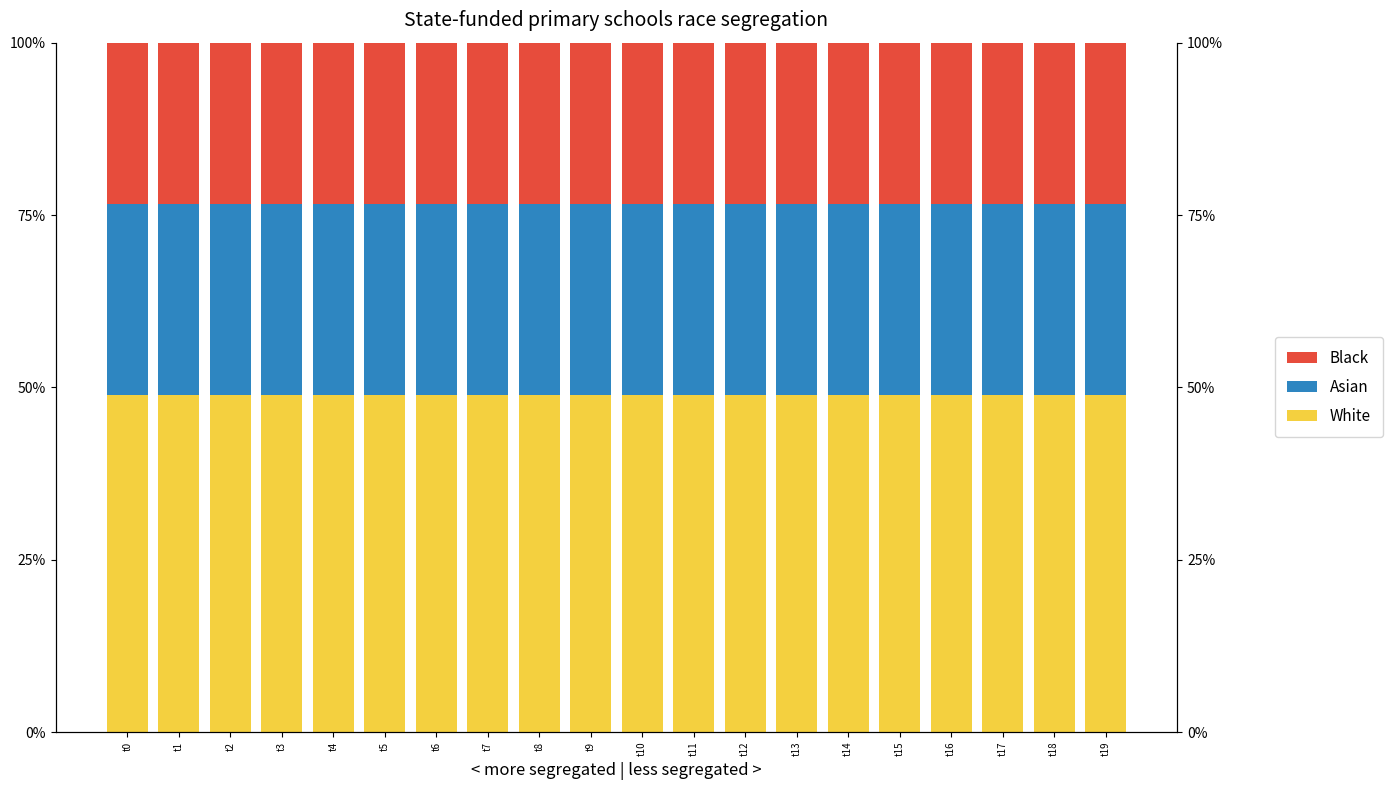

Reading right to left, what are all the values shown in this chart?

White: 48.9	48.9	48.9	48.9	48.9	48.9	48.9	48.9	48.9	48.9	48.9	48.9	48.9	48.9	48.9	48.9	48.9	48.9	48.9	48.9
Asian: 27.7	27.7	27.7	27.7	27.7	27.7	27.7	27.7	27.7	27.7	27.7	27.7	27.7	27.7	27.7	27.7	27.7	27.7	27.7	27.7
Black: 23.4	23.4	23.4	23.4	23.4	23.4	23.4	23.4	23.4	23.4	23.4	23.4	23.4	23.4	23.4	23.4	23.4	23.4	23.4	23.4